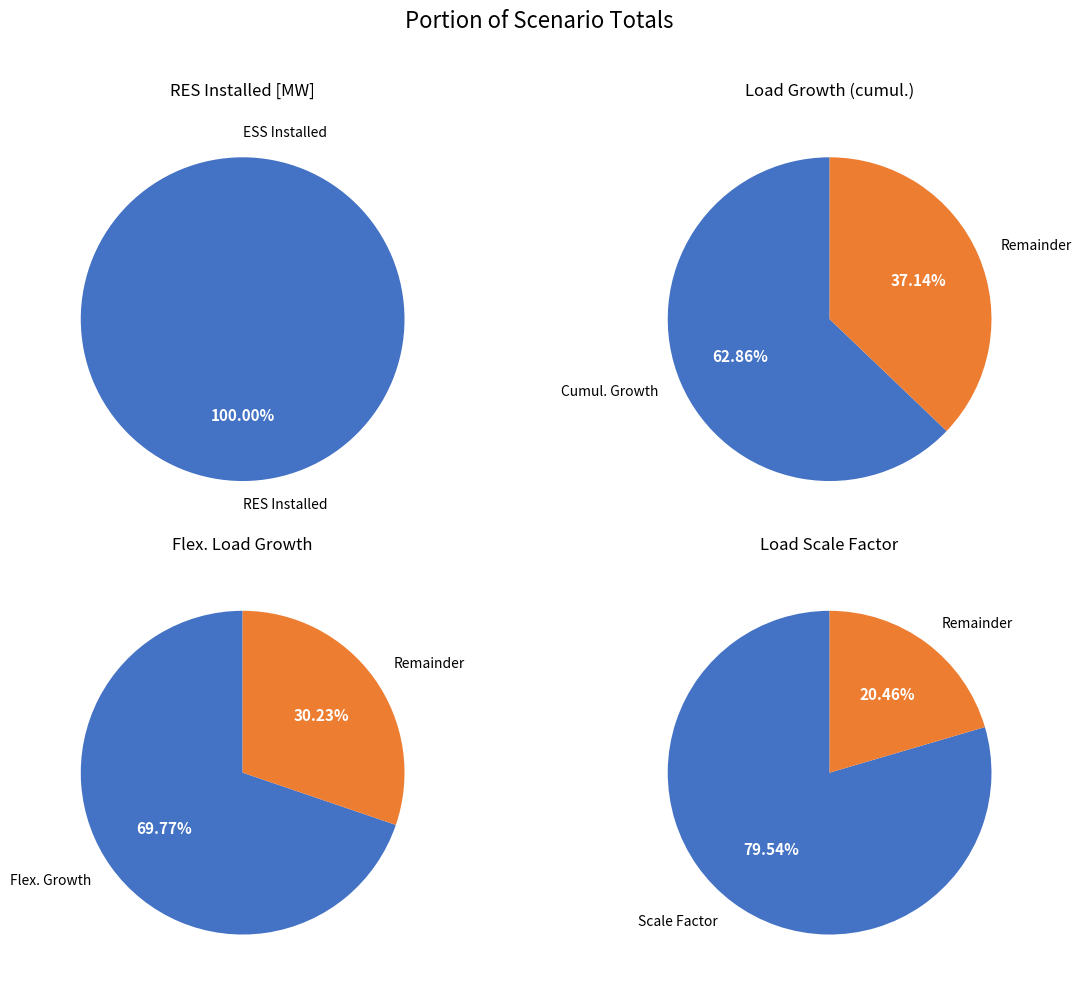

Do RES Installed [MW] and ESS Installed [MWh] together represent more than half of the pie?

Yes